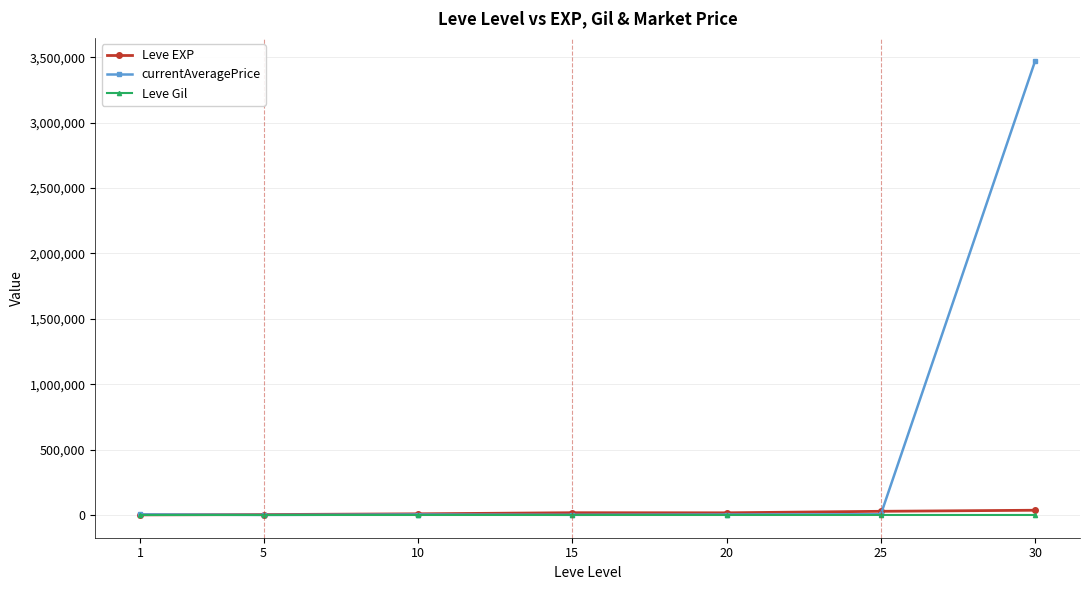

What is the total value across all series at 15?

19475.3